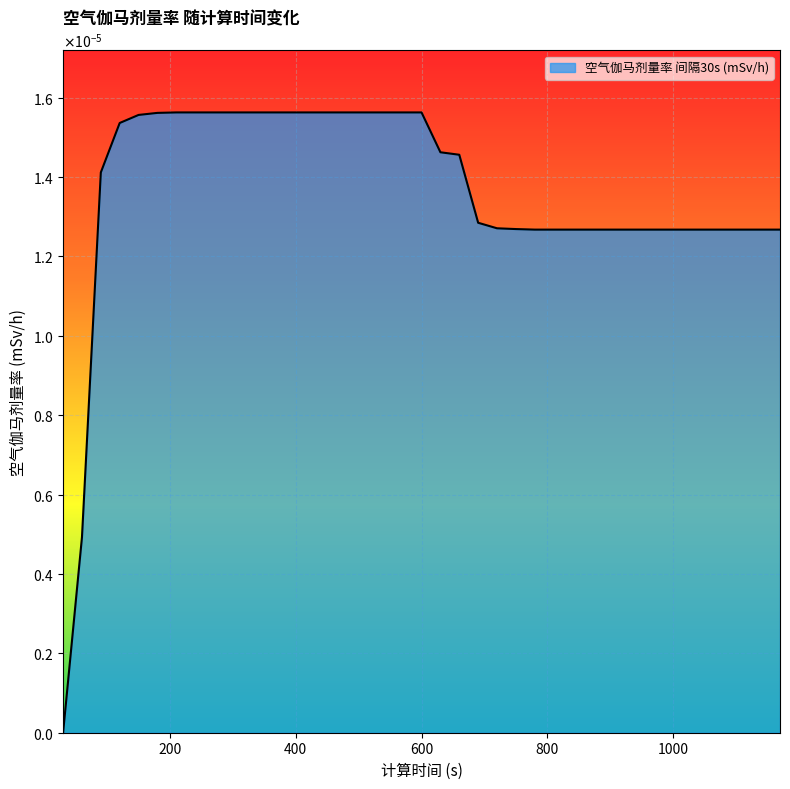

Does the chart display data point markers on the line(s)?

No